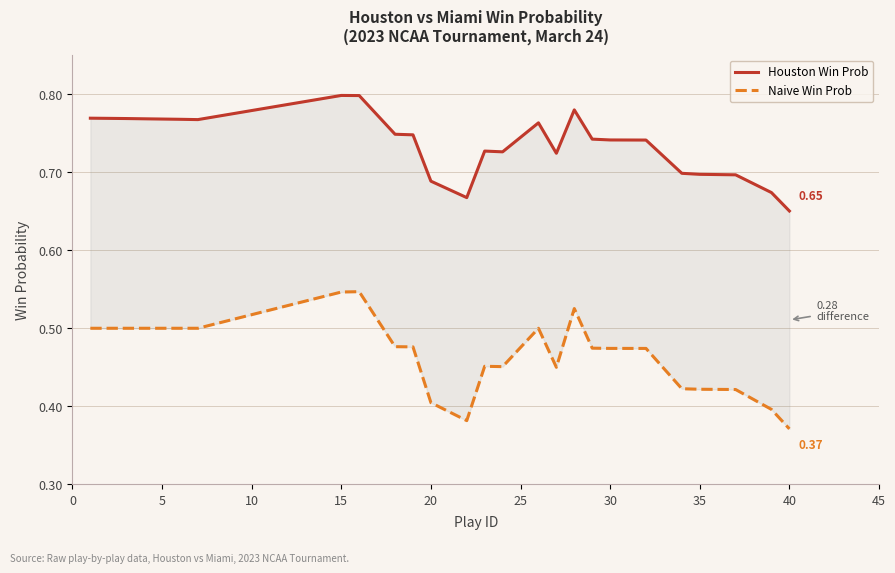

What is the sum of all Houston Win Prob values?

19.2